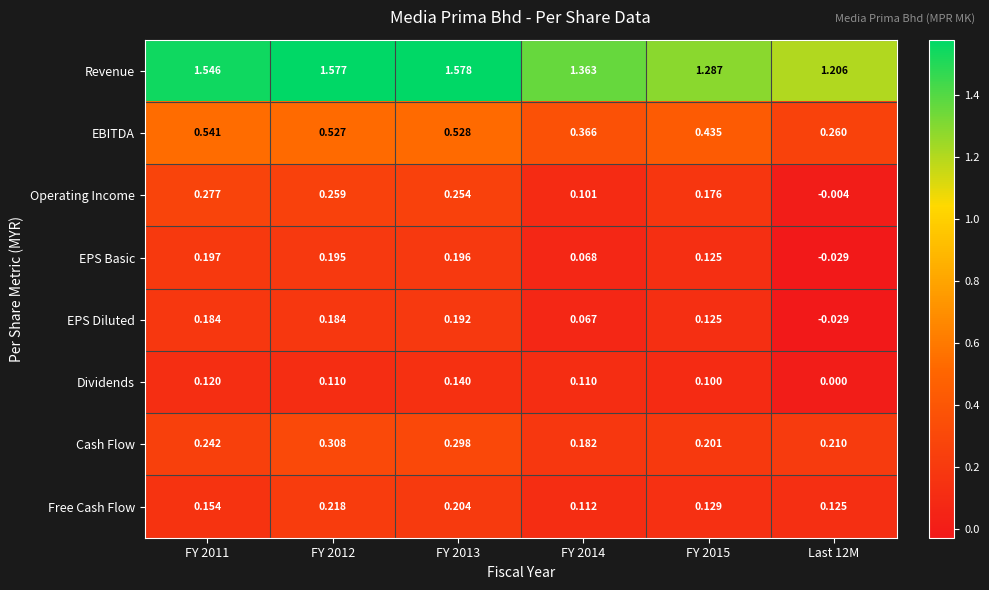

At how many categories does at least one series exceed 0?

6